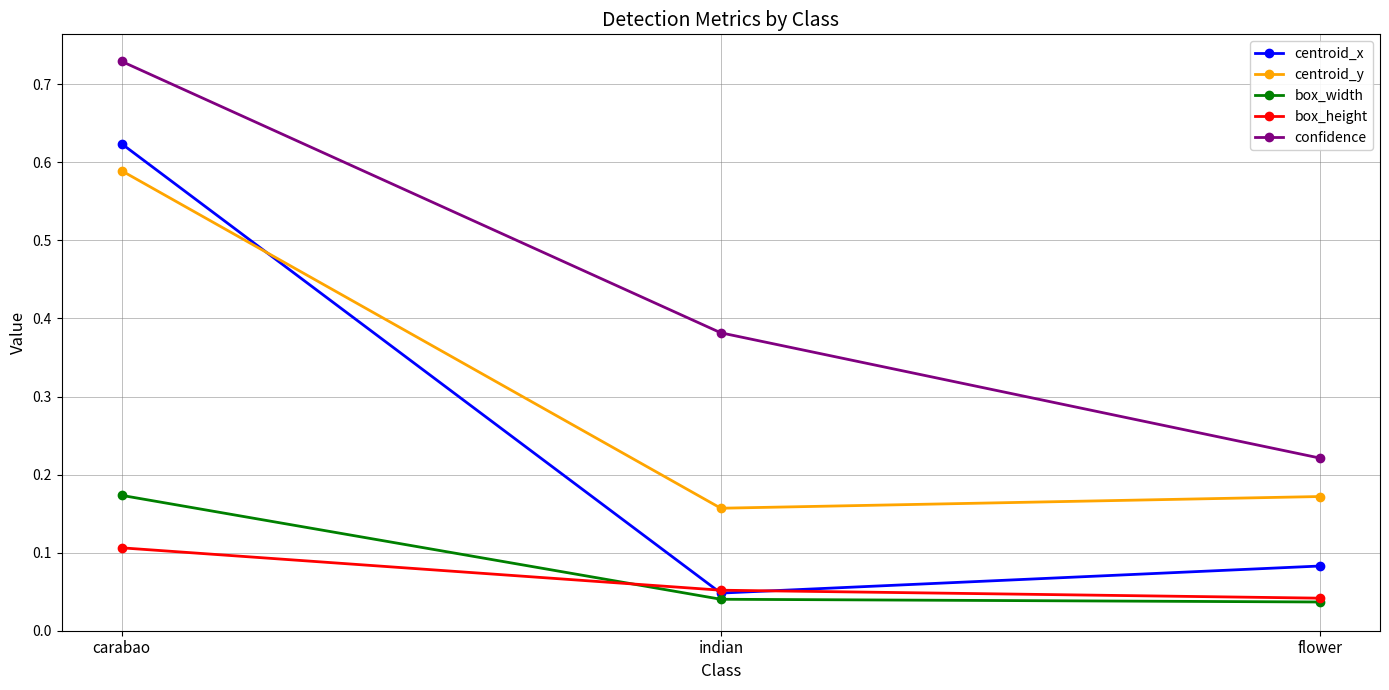

At how many categories does at least one series exceed 0?

3